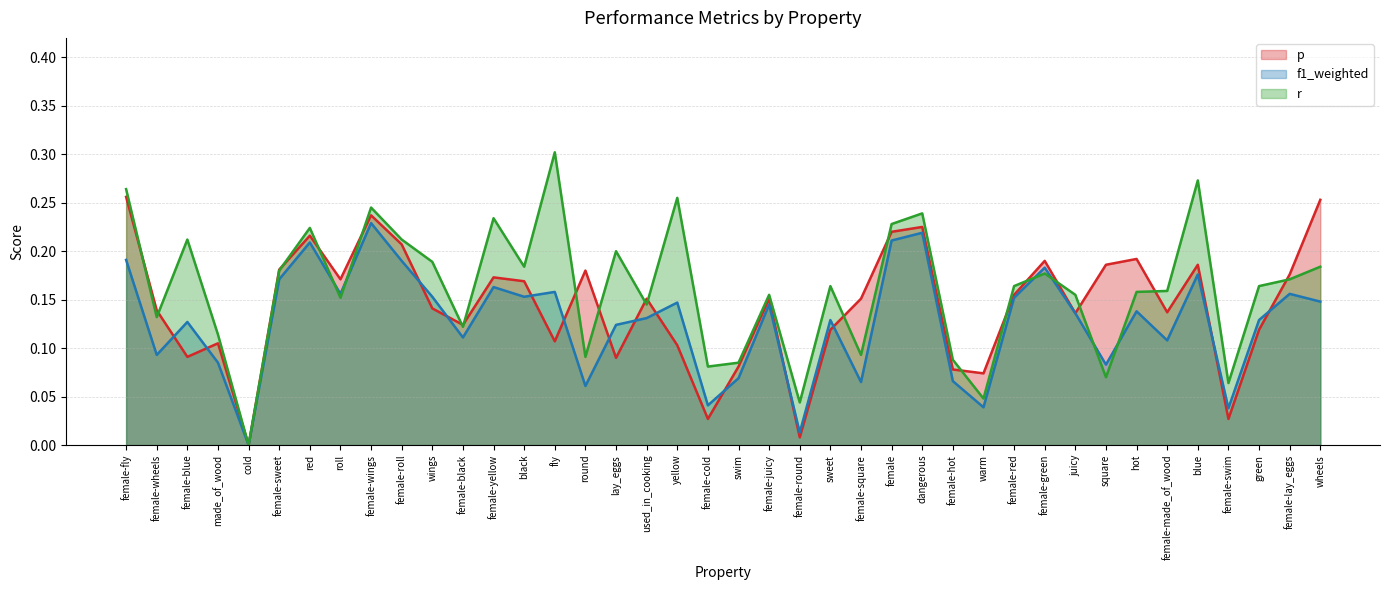

Which series has the largest total across all categories?

r